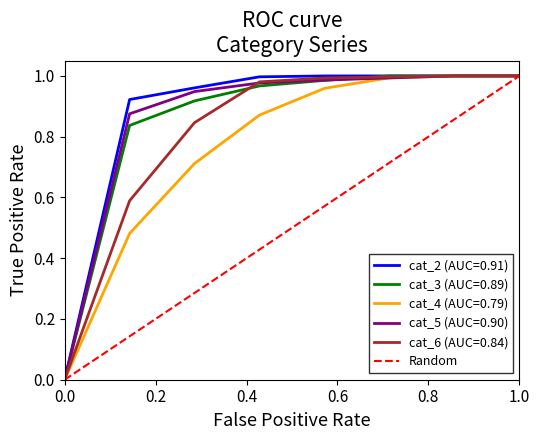

Is it true that cat_6 (AUC=0.84) equals 1.0 at 1.0?

True